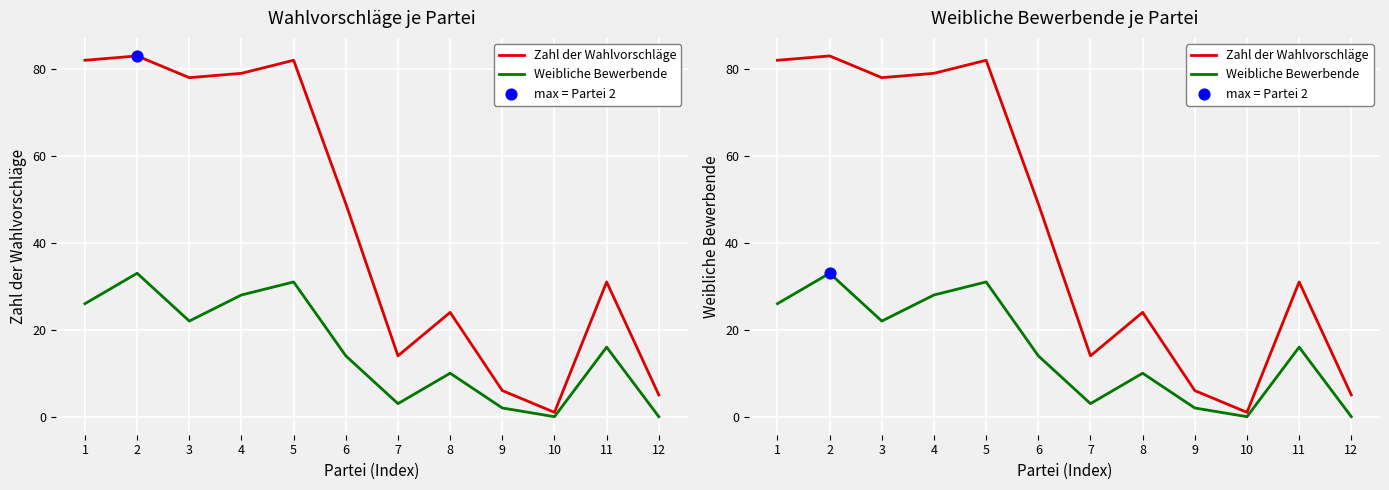

Which series has the widest spread of Y values?

Zahl der Wahlvorschläge